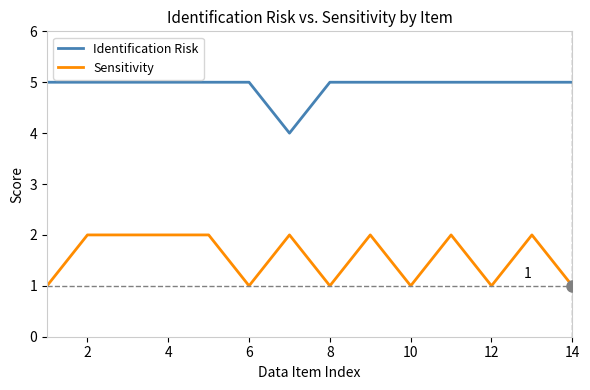

What is the greatest value displayed?

5